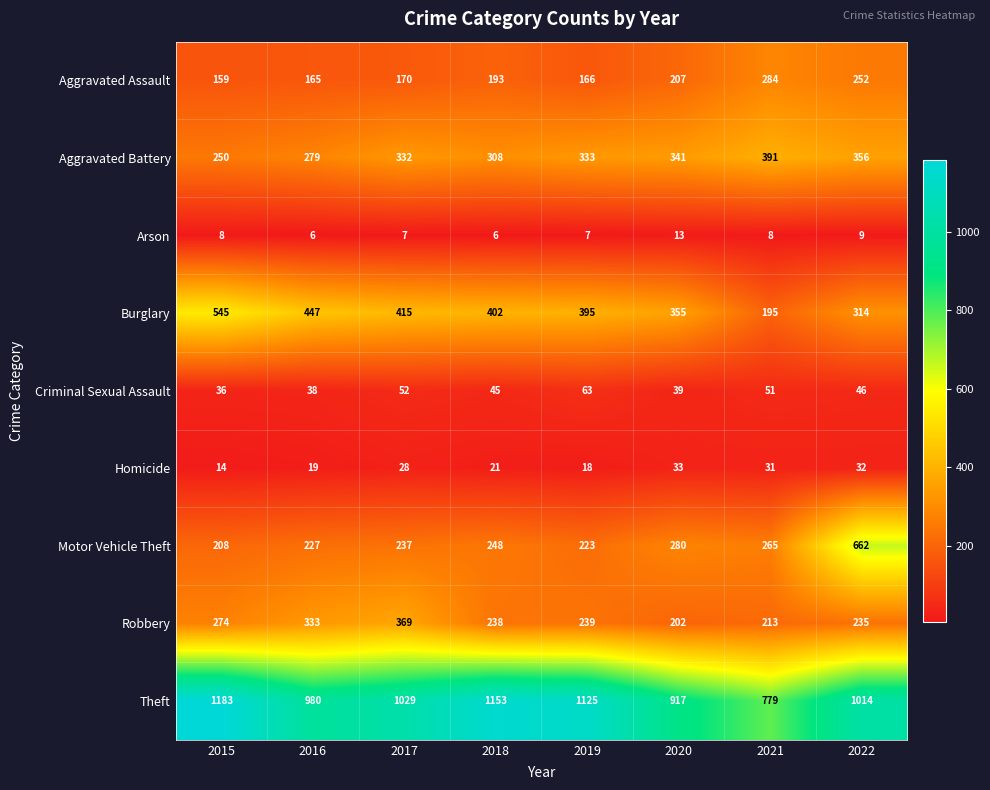

Which series has the largest total across all categories?

Theft